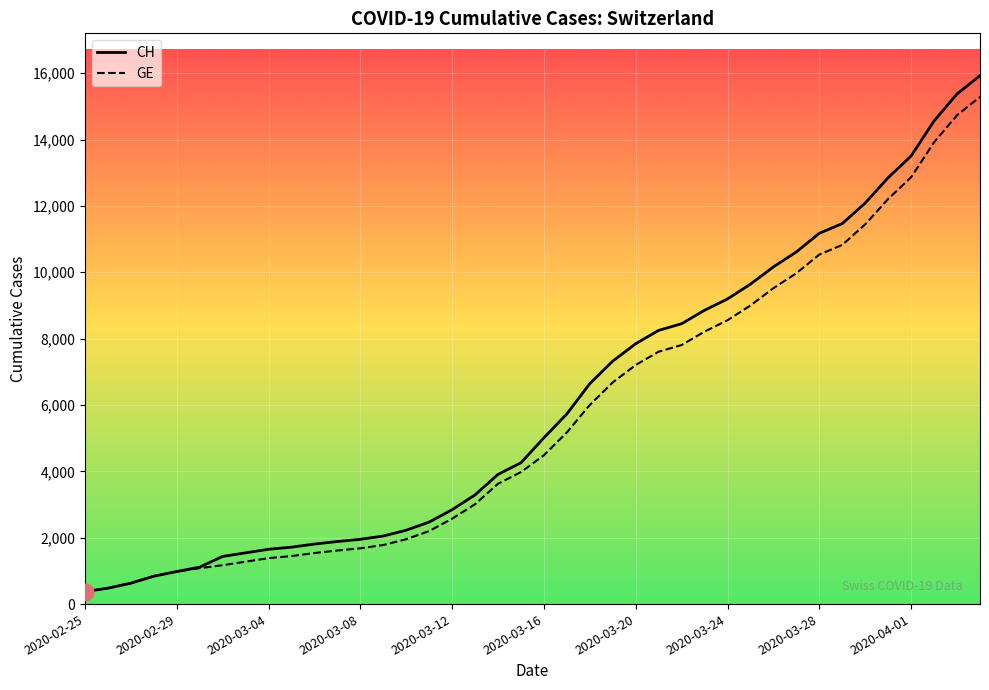

What is the maximum value for CH?

15926